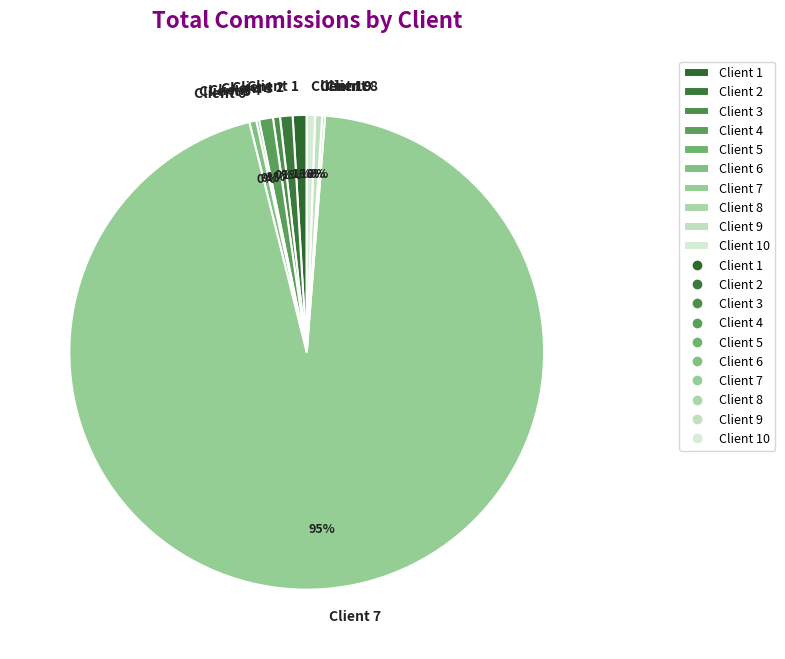

What is the largest slice in the pie chart?

Client 7